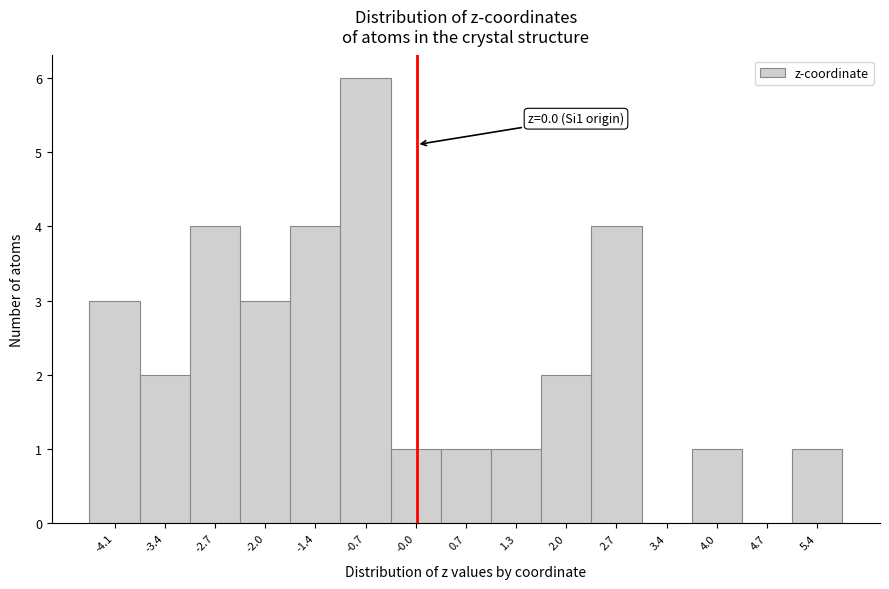

Which range on the x-axis has the tallest bar?

-1.0 to -0.4